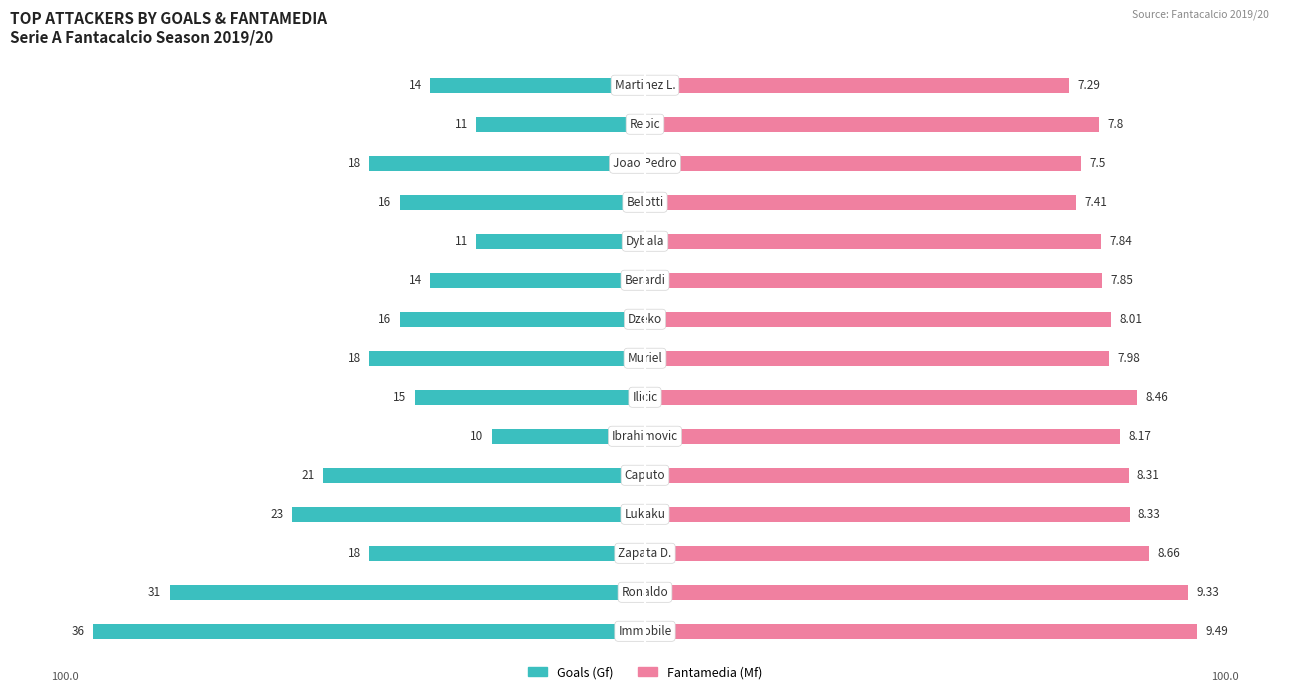

The value of Goals (Gf) at 14 is -38.9. True or false?

True